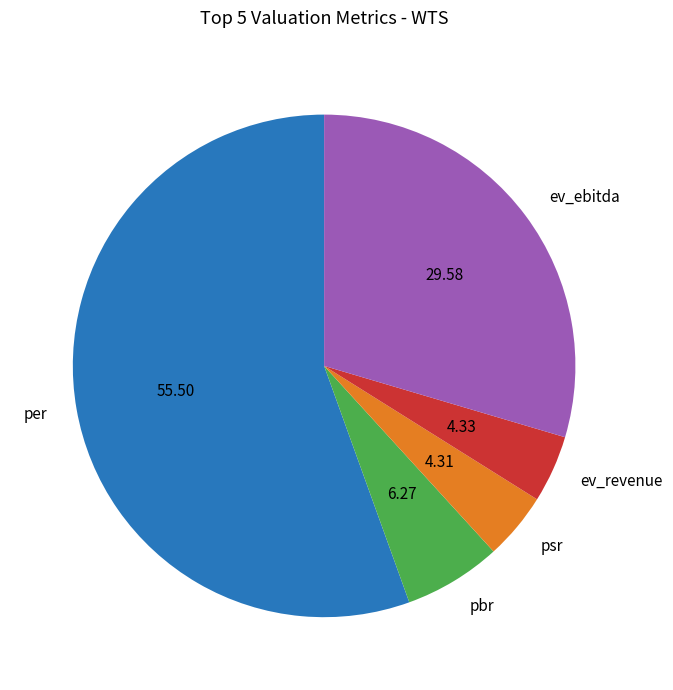

Is there a majority slice in this chart?

Yes